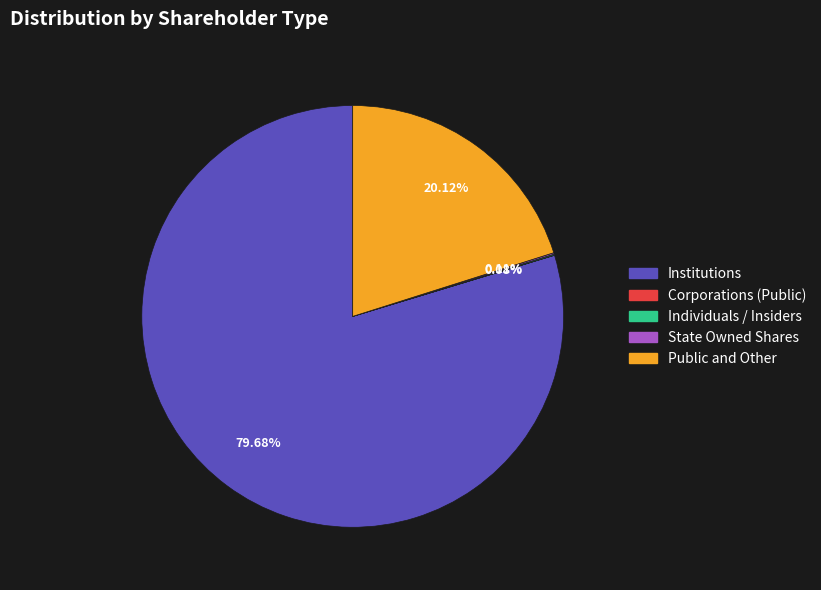

Which category has the biggest portion of the pie?

Institutions